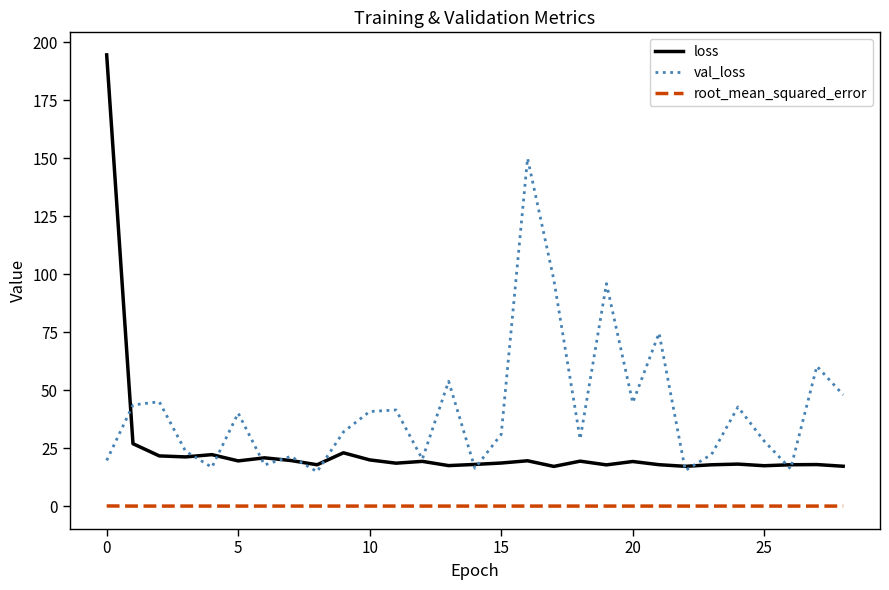

What is the highest value of the loss series?

194.6